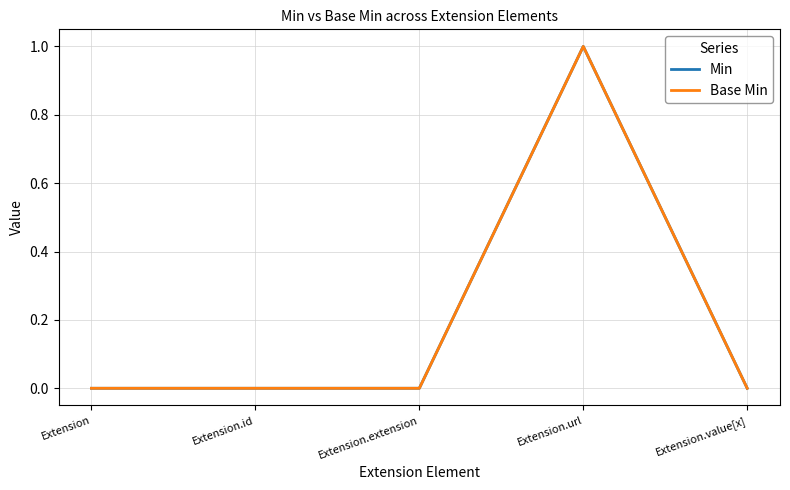

Between Extension.url and Extension.extension, which is larger?

Extension.url